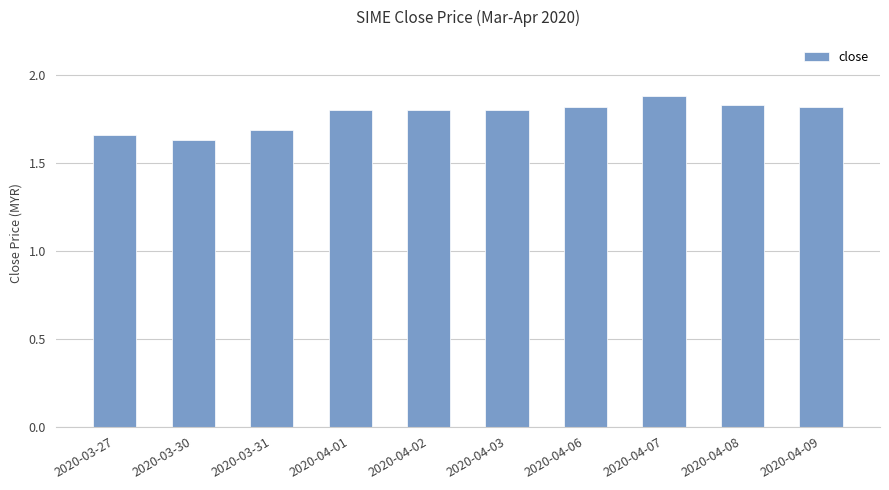

What position from the right is 2020-03-27?

10